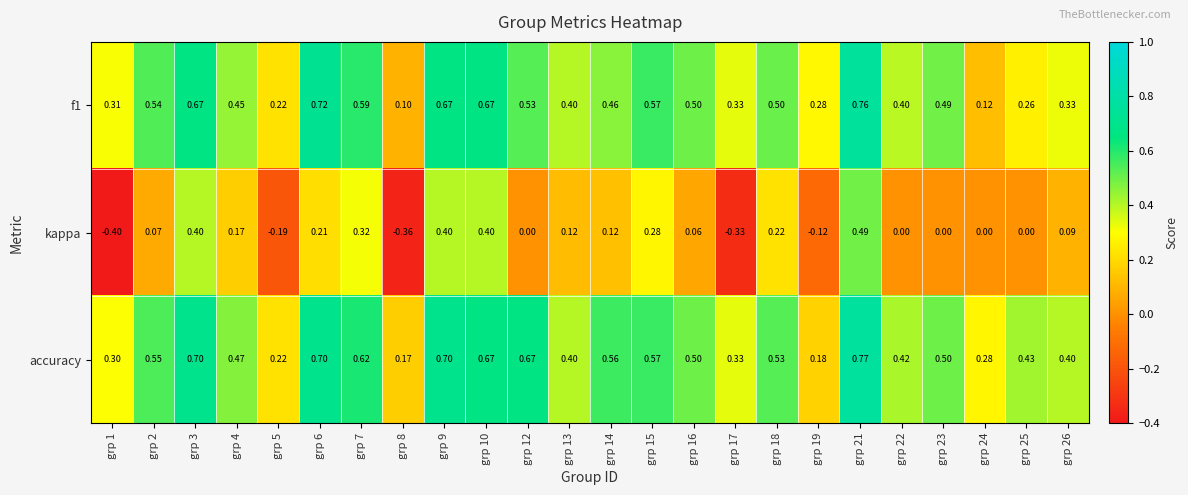

Which series has the largest range (max minus min)?

kappa